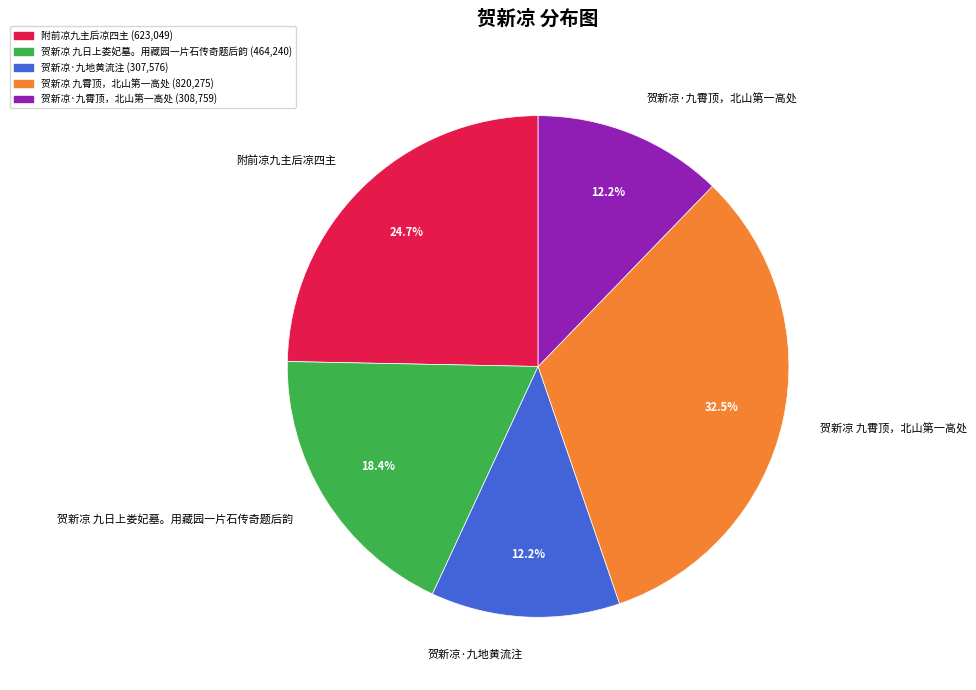

To the nearest percent, what is the average slice percentage?

20%